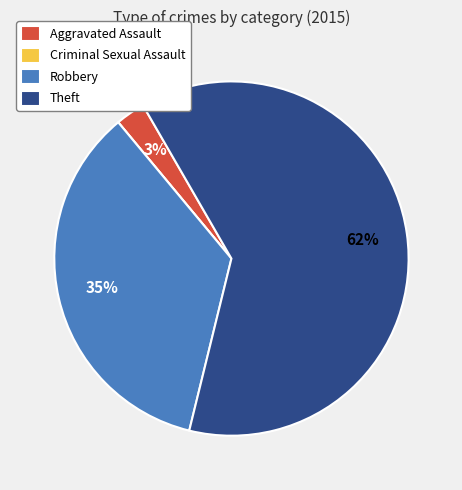

Between Aggravated Assault and Robbery, which is larger?

Robbery